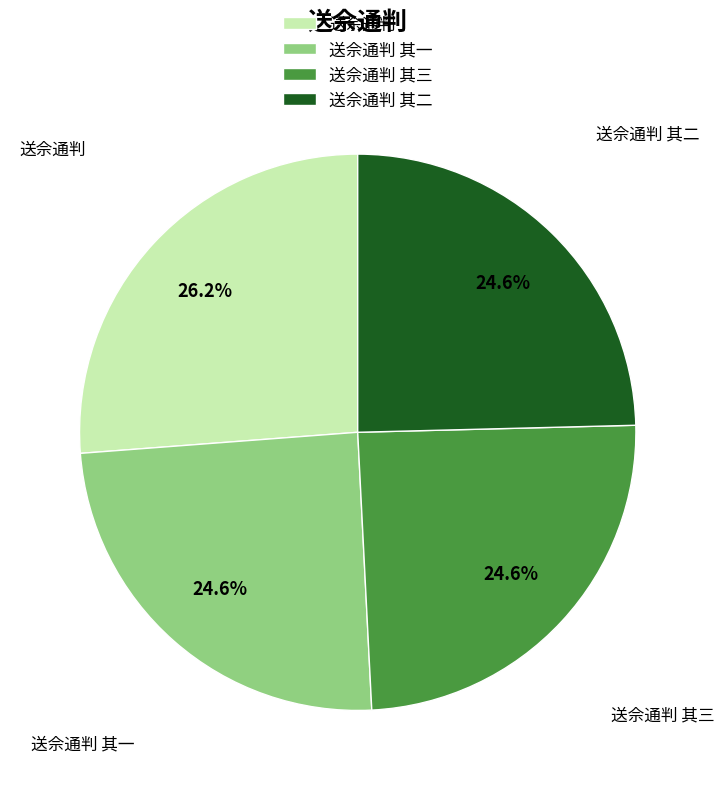

How many segments does this pie chart have?

4